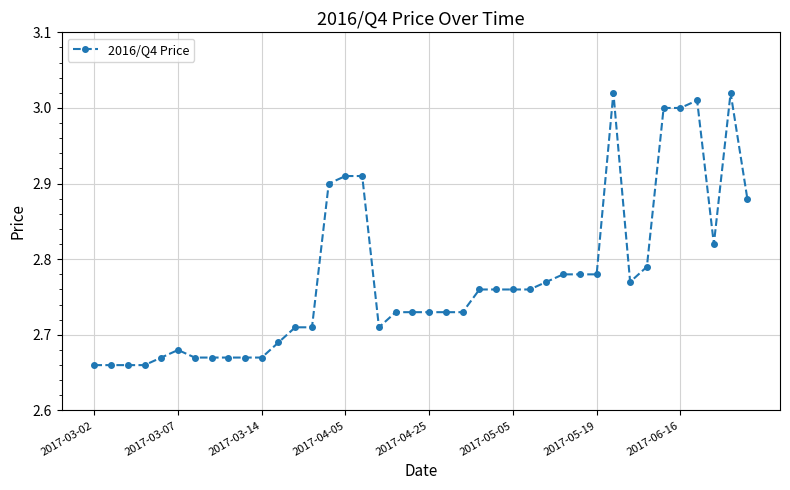

True or false: the data has more than 0 interior local peaks.

True